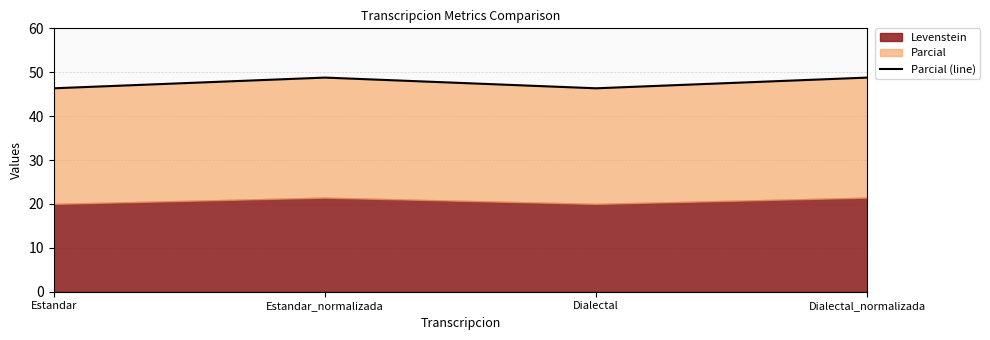

Where does the data first go above 48?

Estandar_normalizada